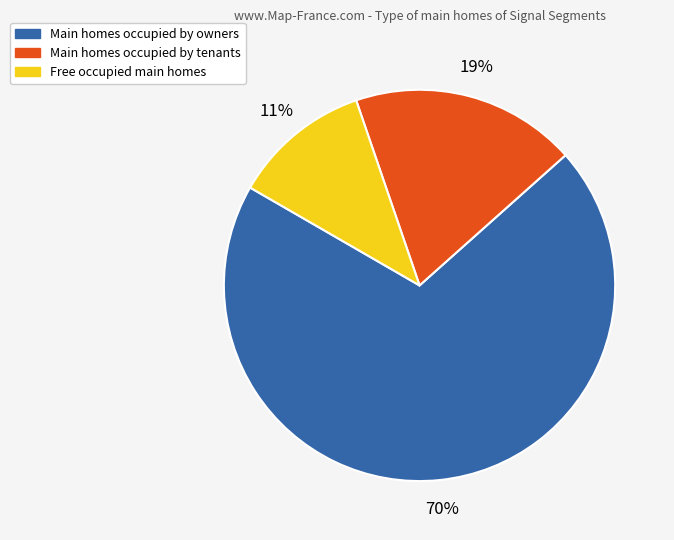

Is there any slice that represents more than half of the pie?

Yes